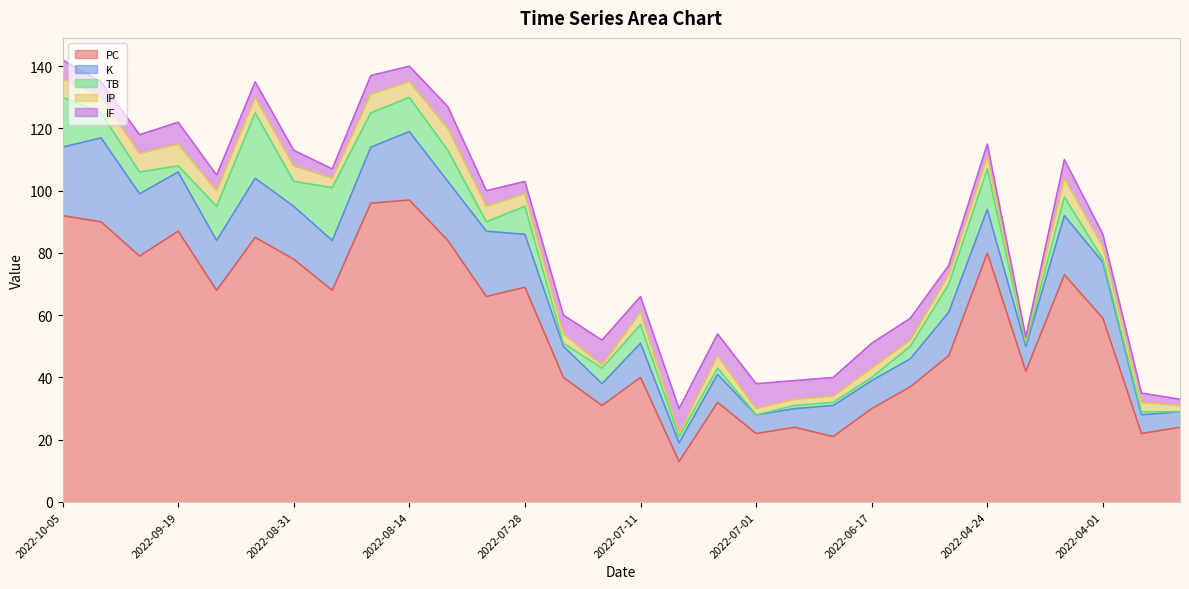

What position from the left is 2022-07-01?

19